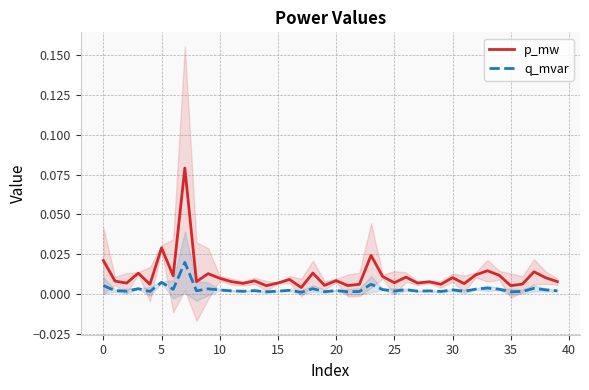

At which label is p_mw closest to 0?

17